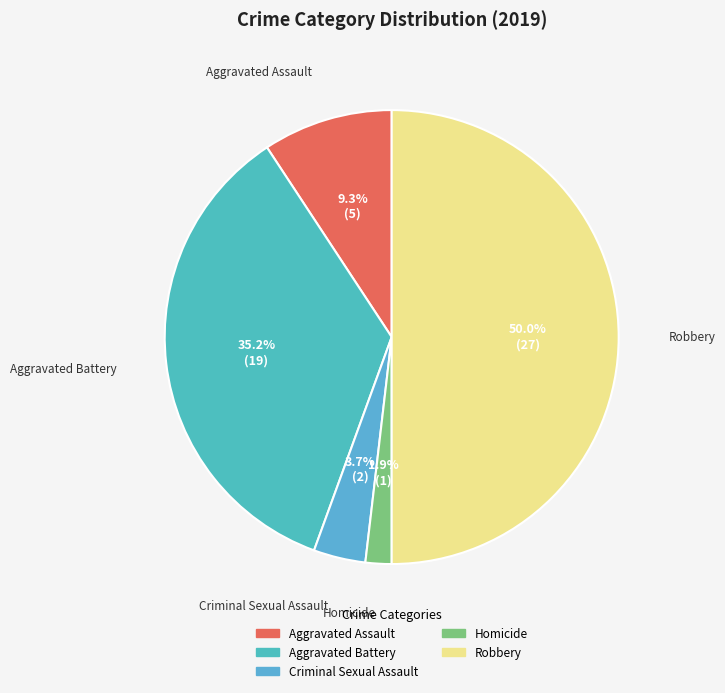

Which has a higher value, Aggravated Battery or Aggravated Assault?

Aggravated Battery